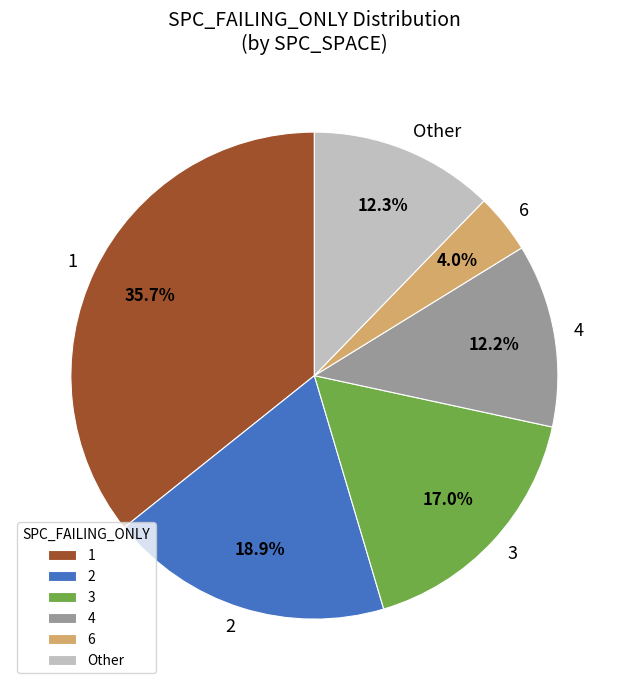

What is the smallest slice in the pie chart?

6